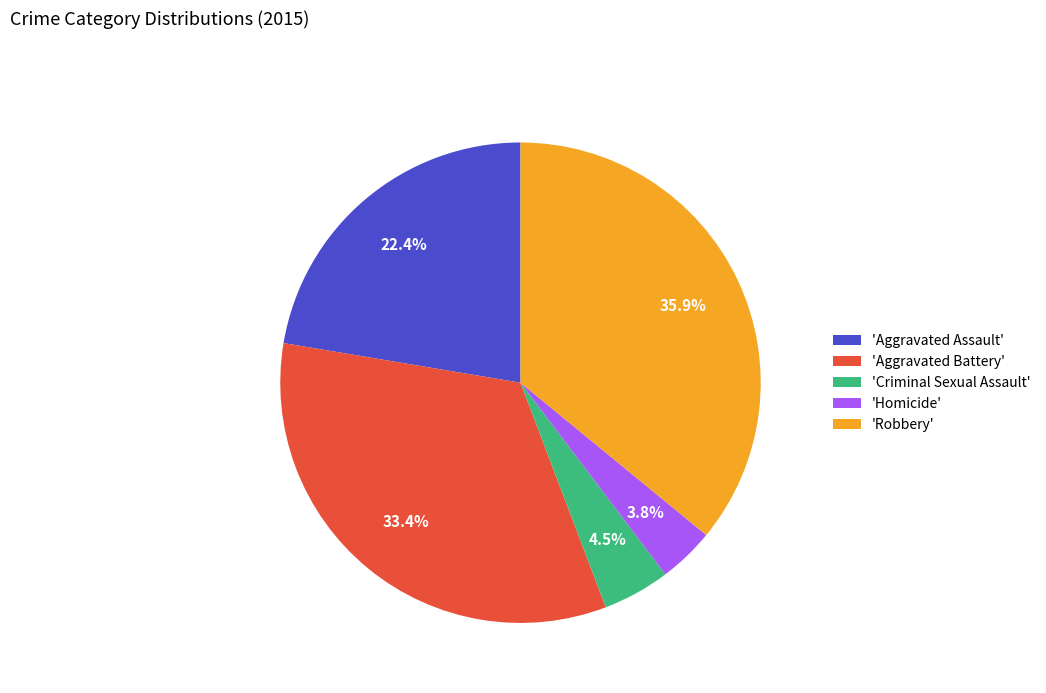

Rank the categories by value from lowest to highest.

'Homicide', 'Criminal Sexual Assault', 'Aggravated Assault', 'Aggravated Battery', 'Robbery'